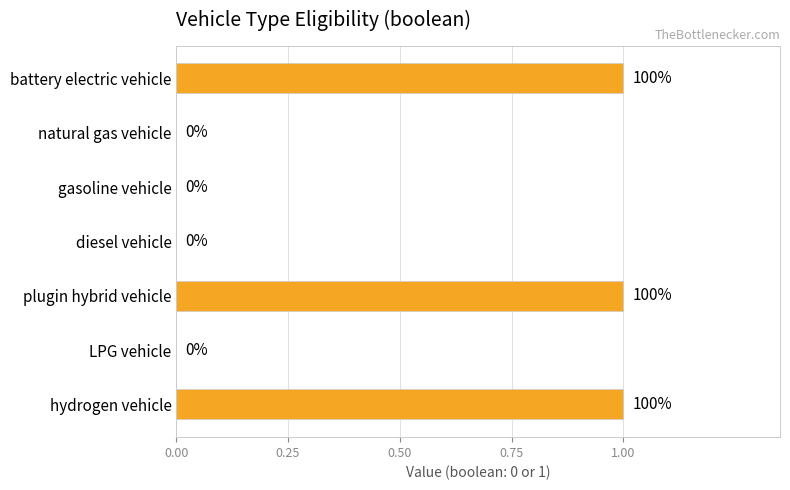

What is the change in value from diesel vehicle to plugin hybrid vehicle?

+1